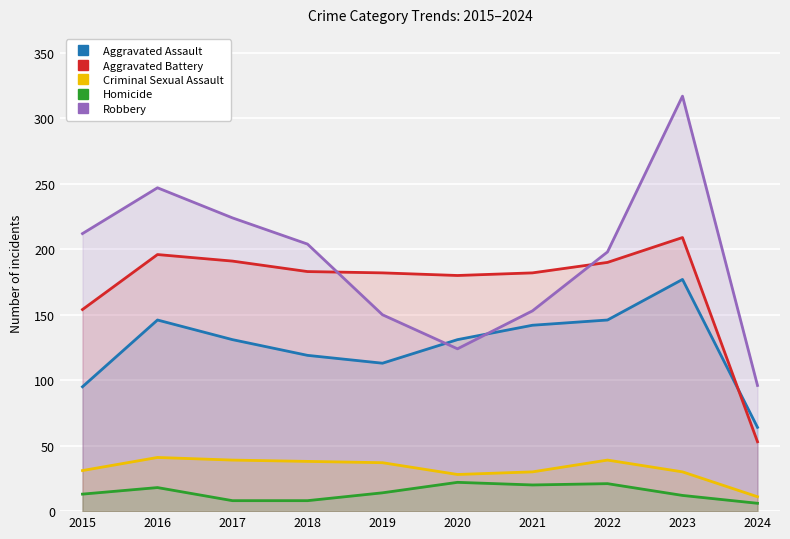

How many lines are shown in the chart?

5